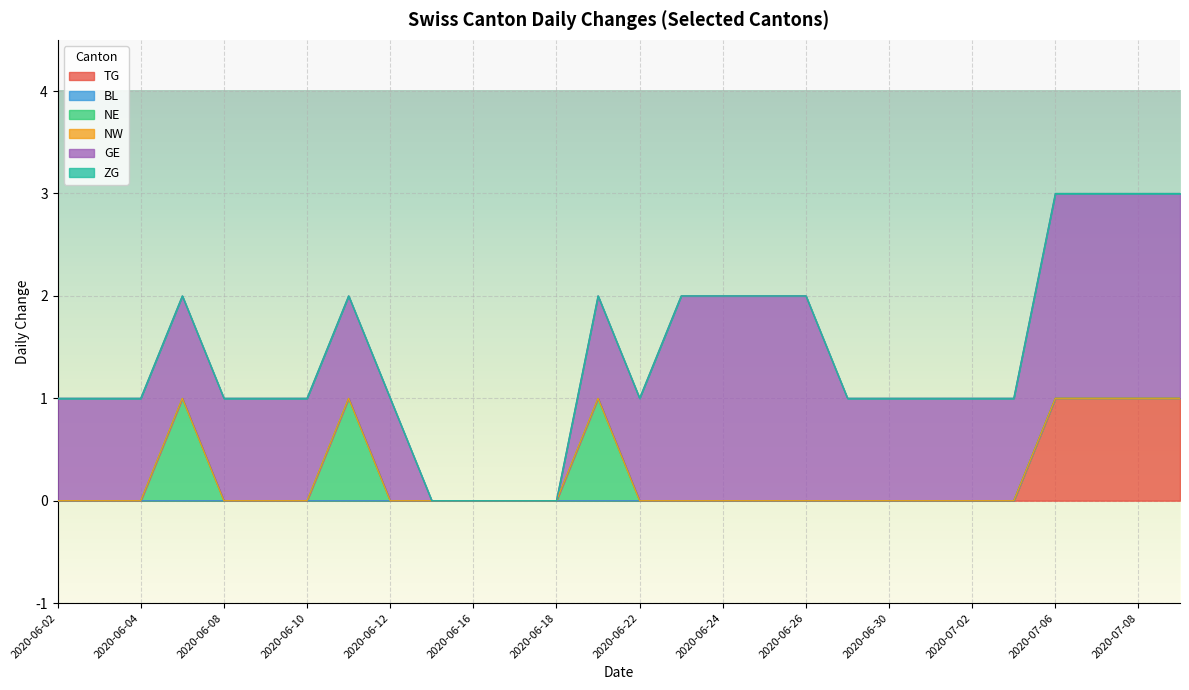

At which category is the sum across all series the highest?

2020-07-06